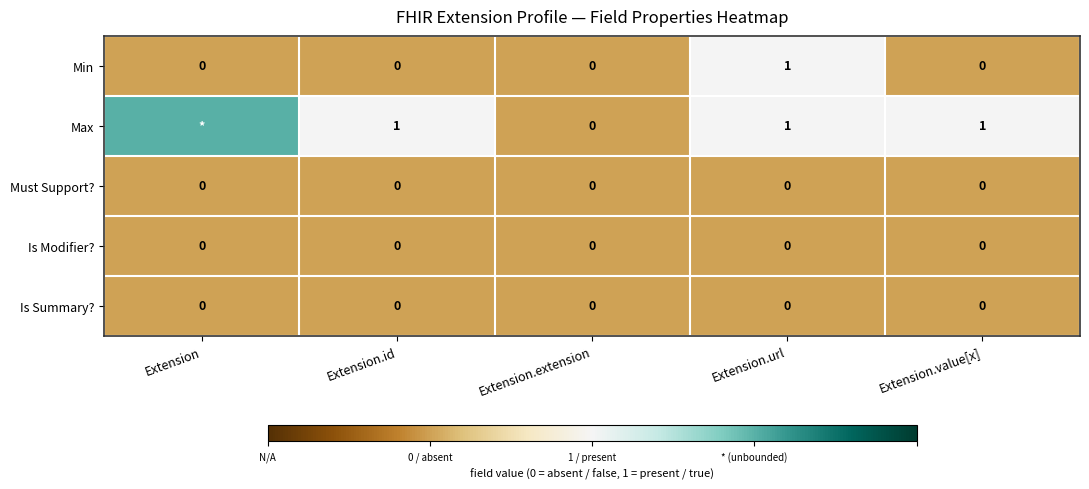

Between Extension and Extension.value[x], which is larger?

Extension